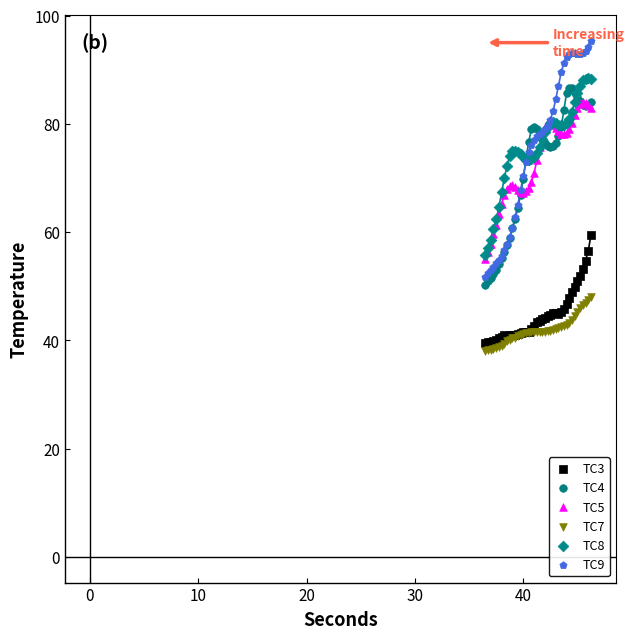

What are all the series names shown in the legend?

TC3, TC4, TC5, TC7, TC8, TC9